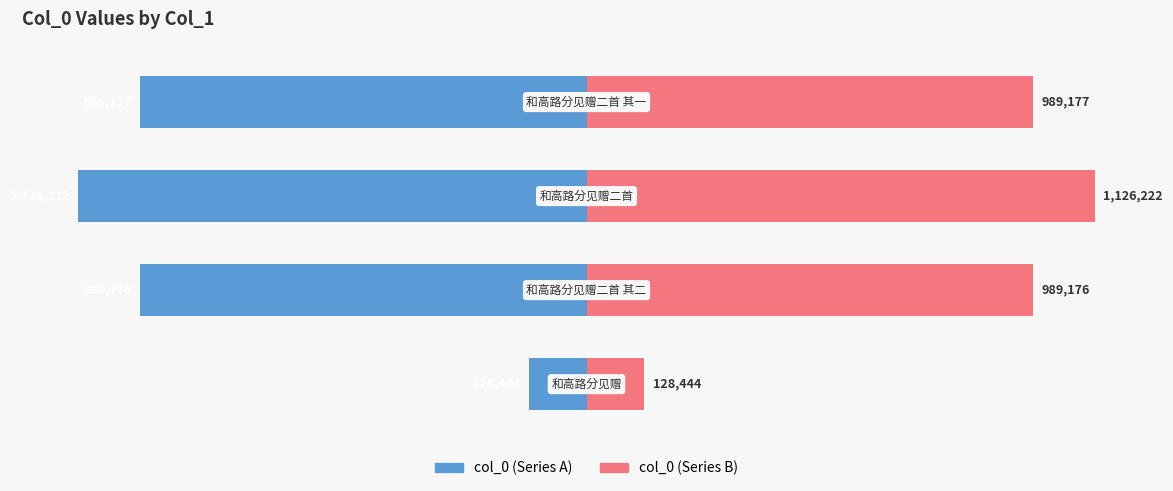

How many bars are there in each group?

2